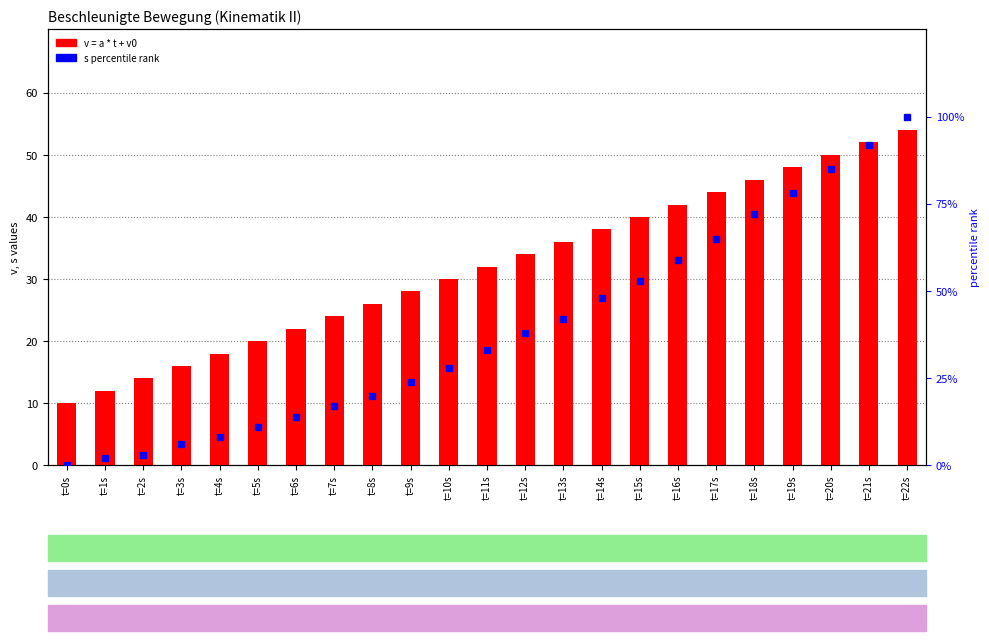

Which category has the highest value across all series?

t=22s